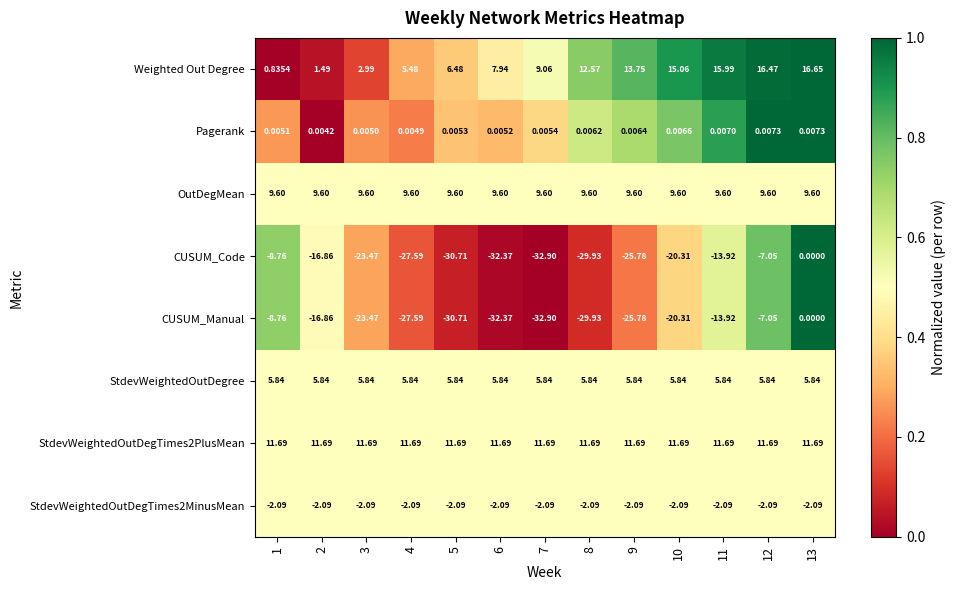

Is the value of OutDegMean at 1 greater than the value of Weighted Out Degree at 12?

No